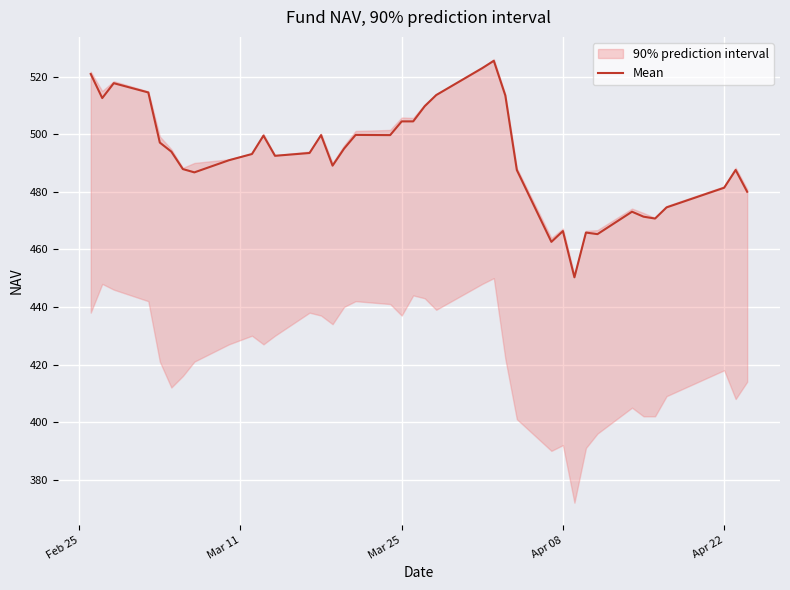

How many lines are shown in the chart?

1